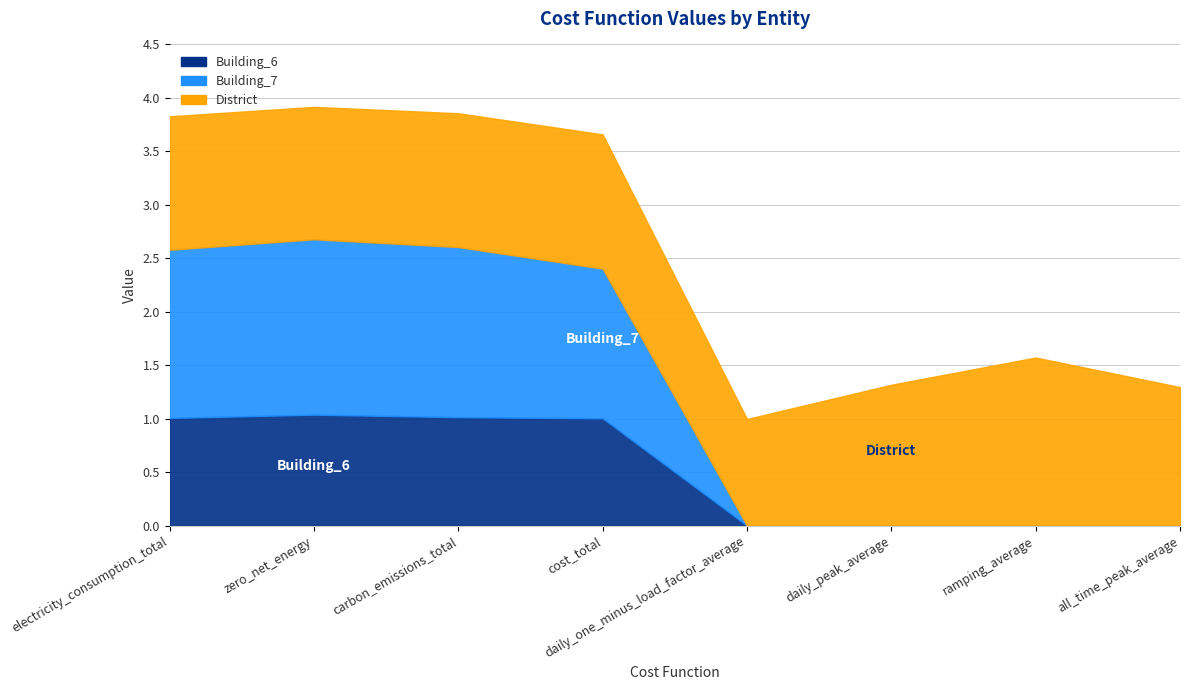

Which category has the highest value in the Building_7 series?

zero_net_energy